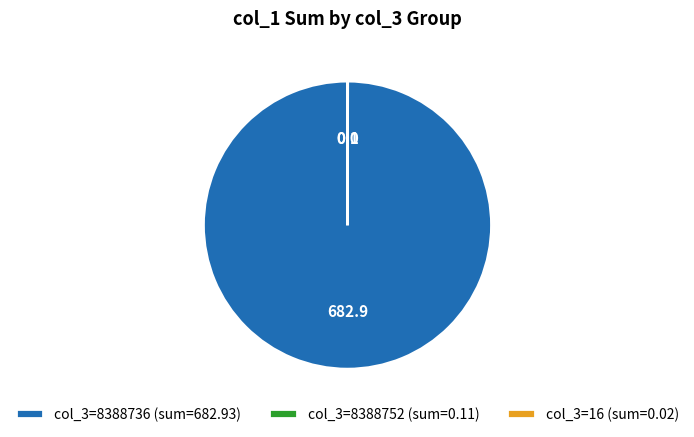

True or false: col_3=8388736 (sum=682.93) accounts for 100% of the total.

True